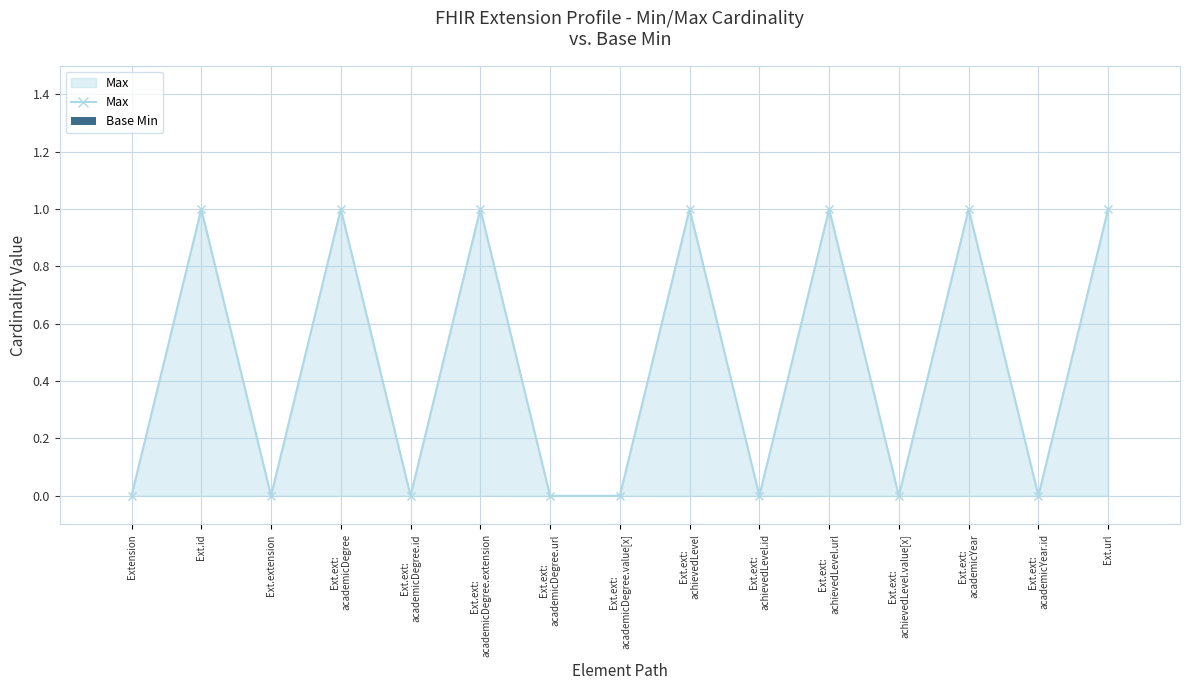

What is the sum of all values?

7